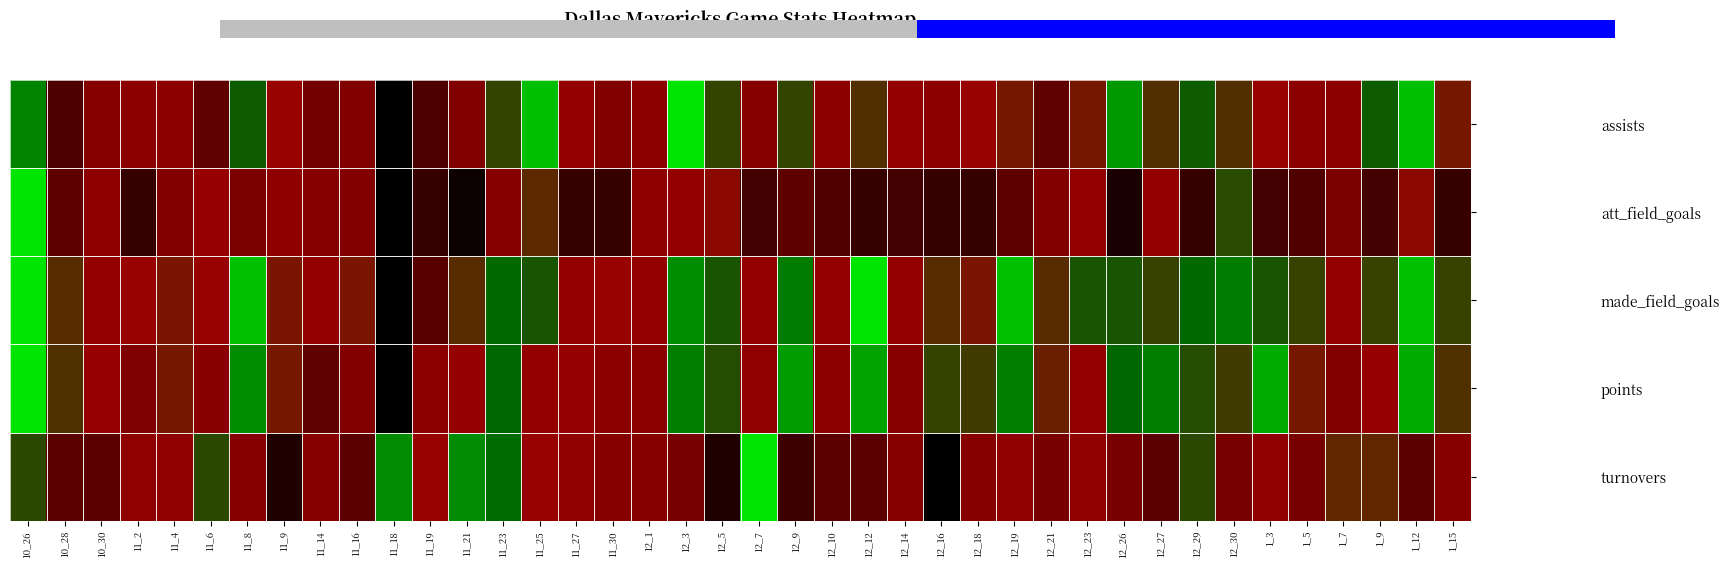

What is the total value across all series at 11_9?

2.1